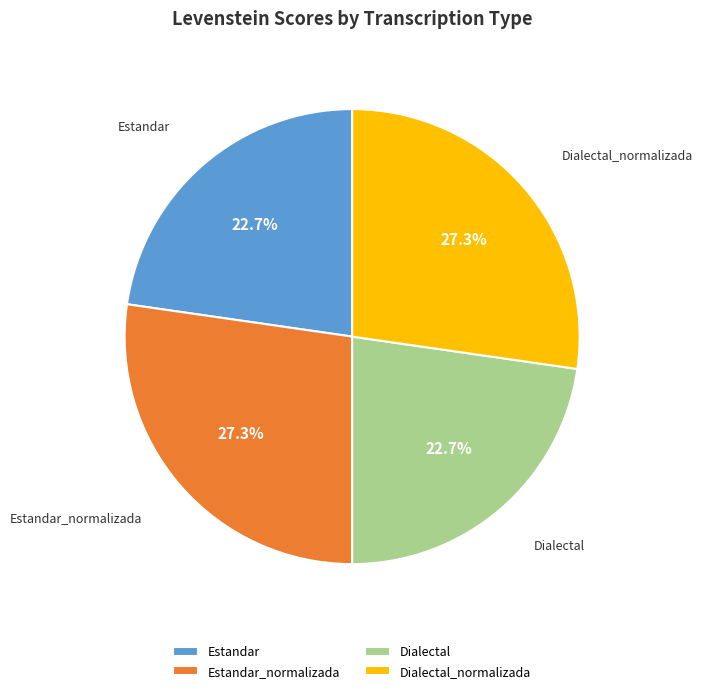

Which has a higher value, Estandar_normalizada or Estandar?

Estandar_normalizada